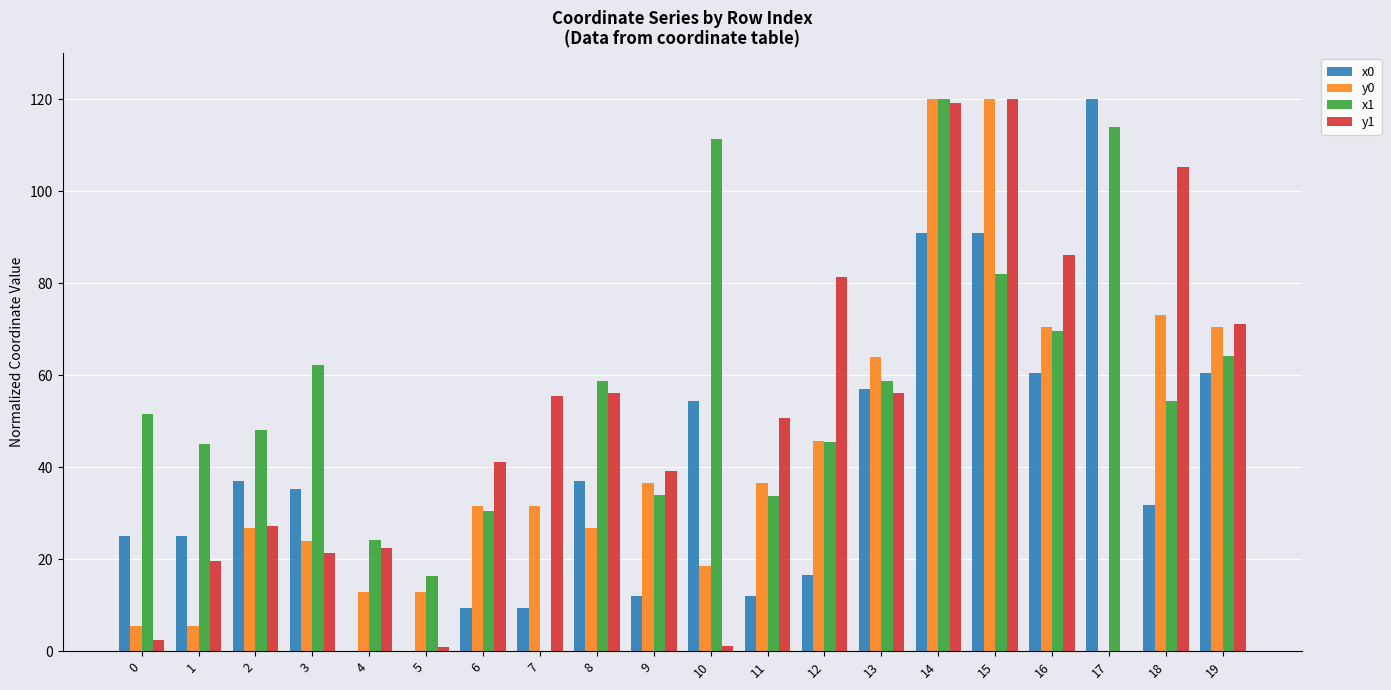

Are the bars horizontal?

No